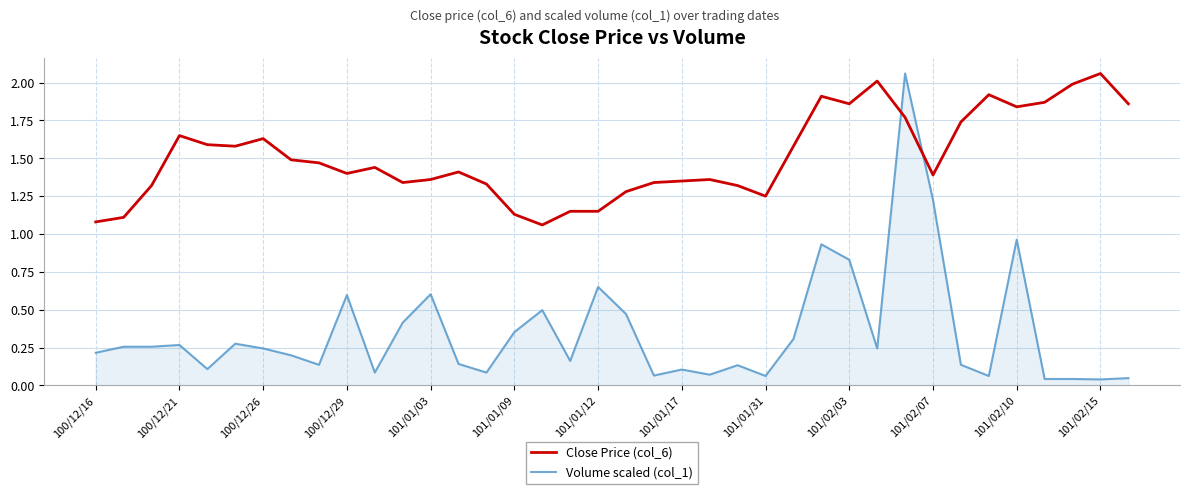

Which series has the largest total across all categories?

Close Price (col_6)